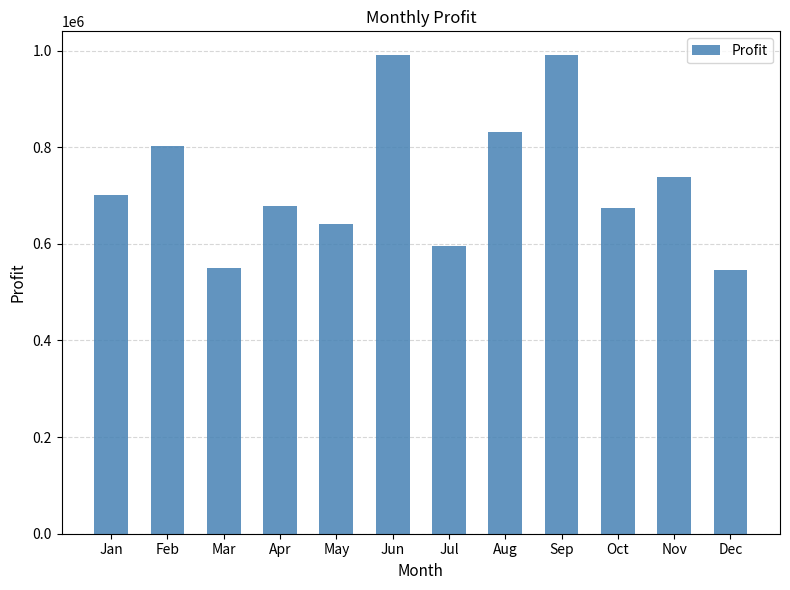

What is the smallest value displayed?

545331